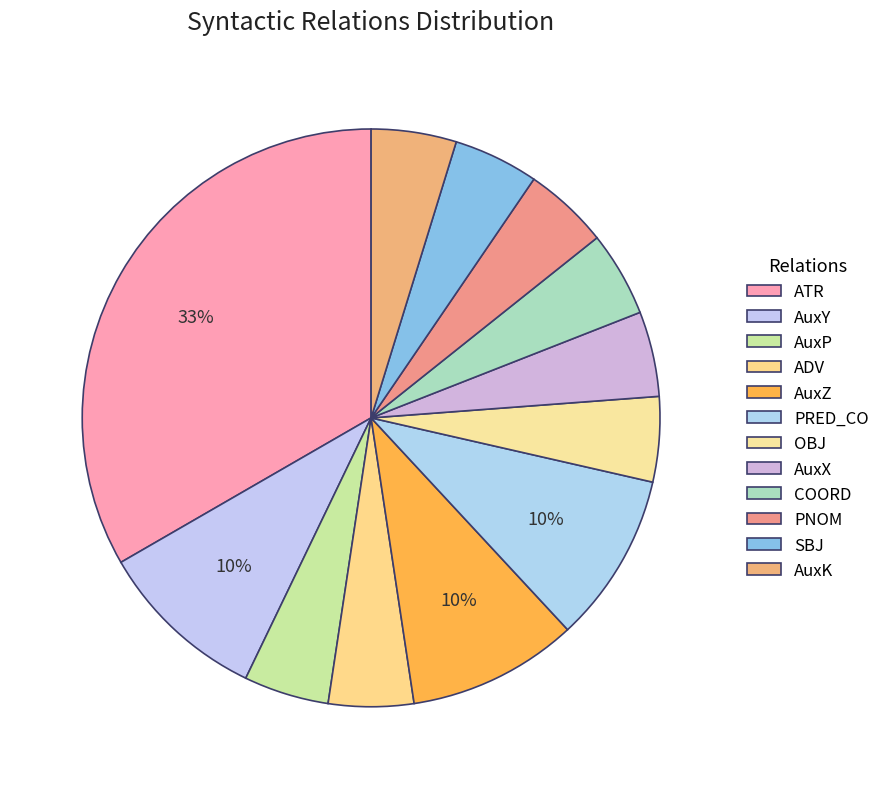

Which category has the smallest portion of the pie?

AuxP